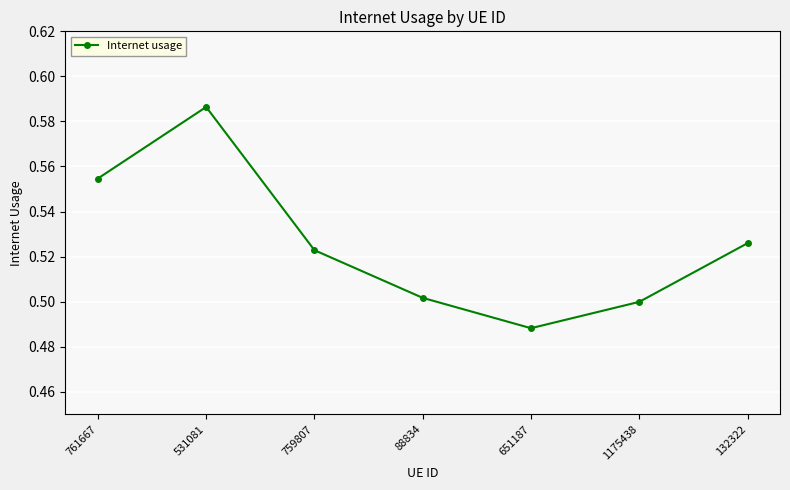

What is the difference between the second highest and minimum values?

0.1